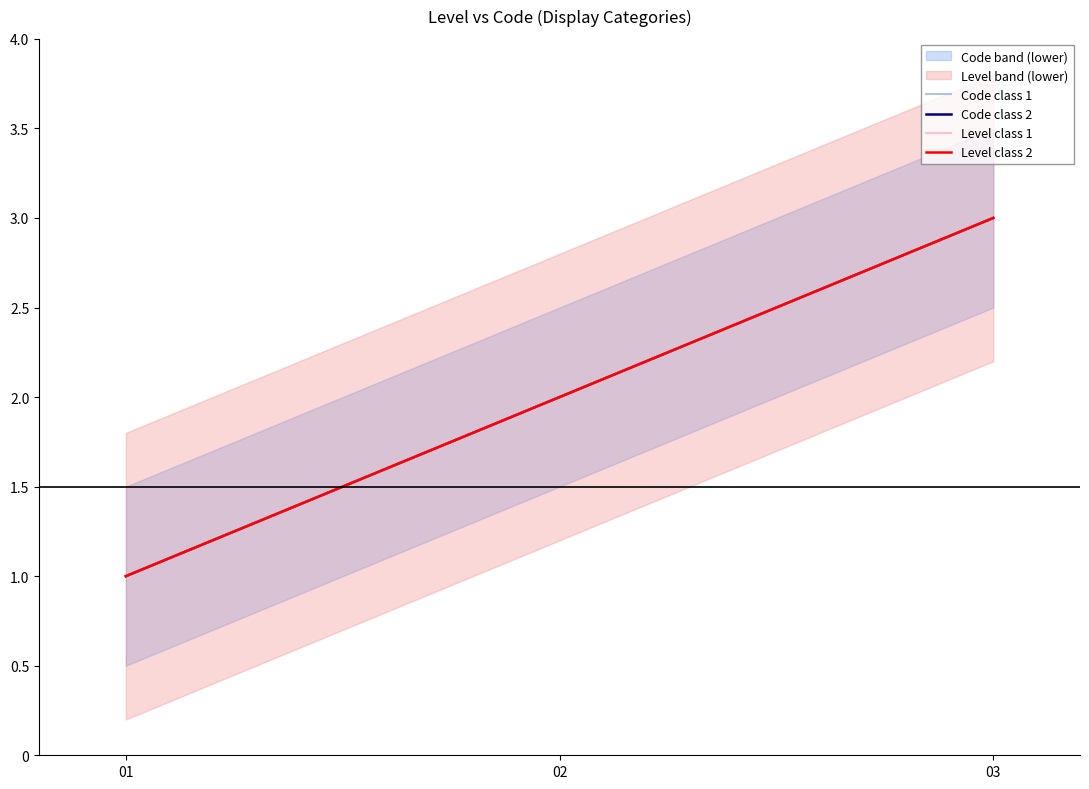

Is it true that Level class 2 equals 3 at 02?

False